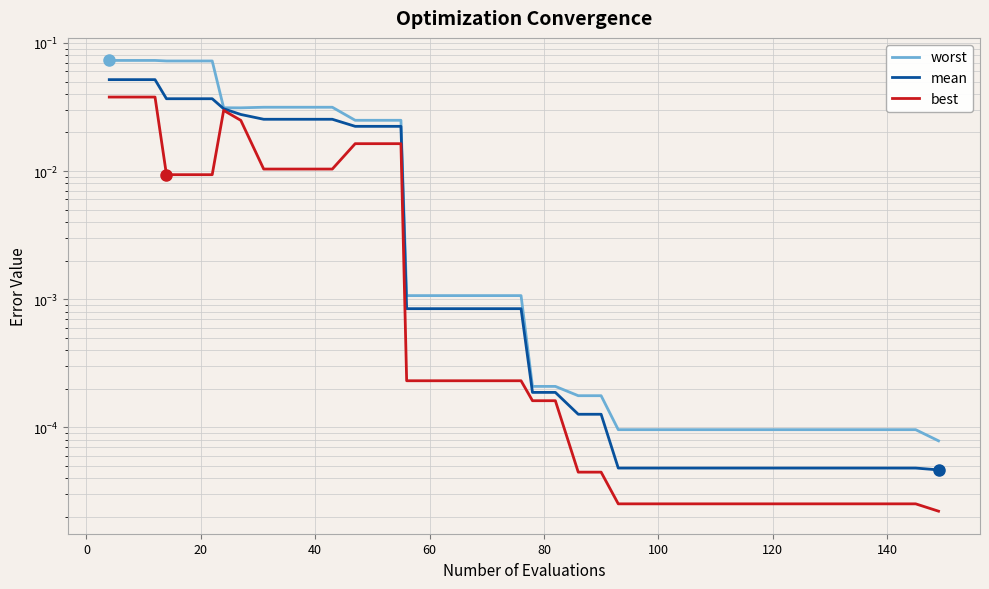

At 120, list the series in order from smallest to largest.

best, mean, worst